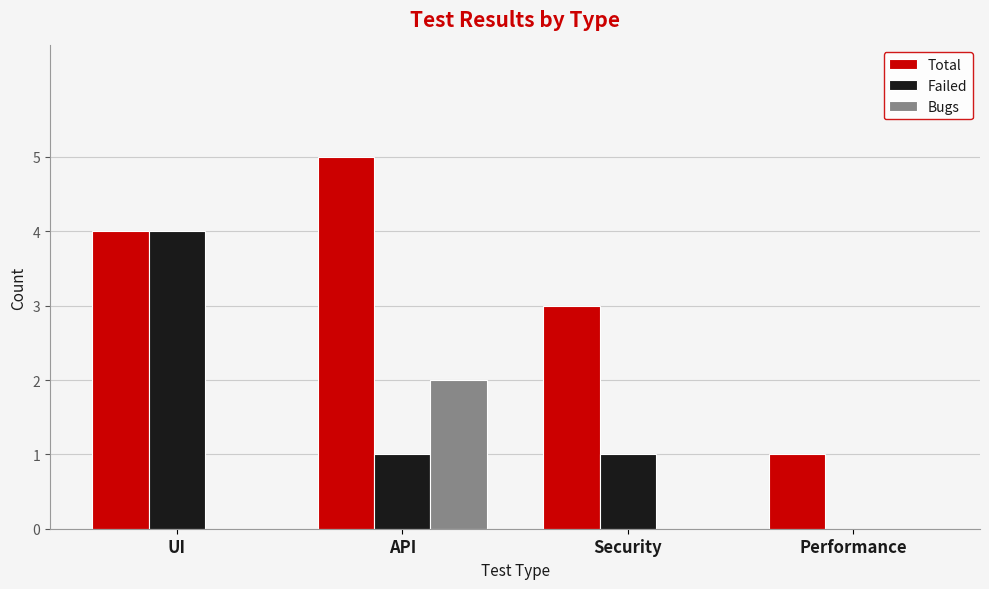

Which series has the largest total across all categories?

Total